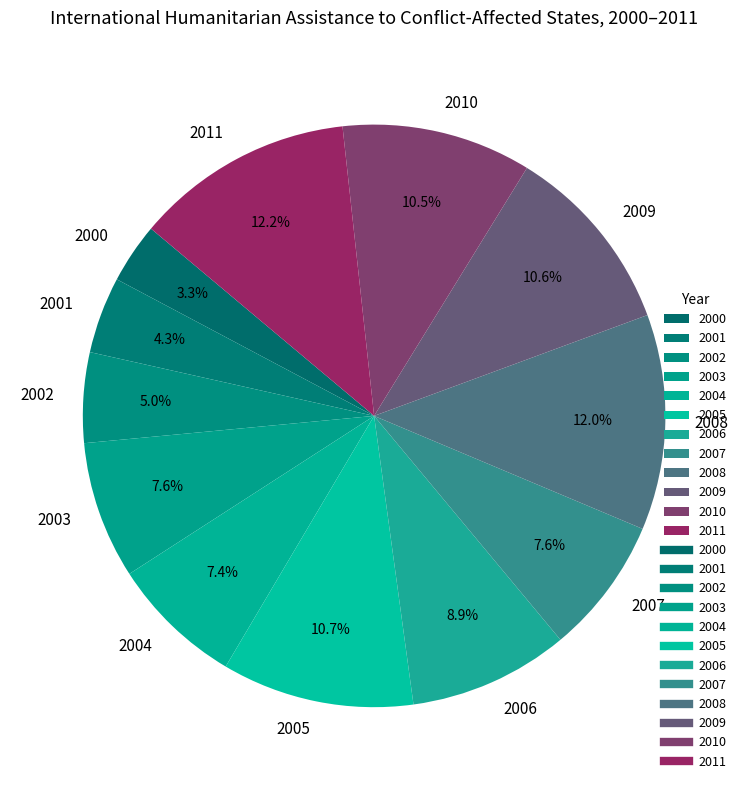

What is the ratio of the value at 2010 to the value at 2008?

0.9